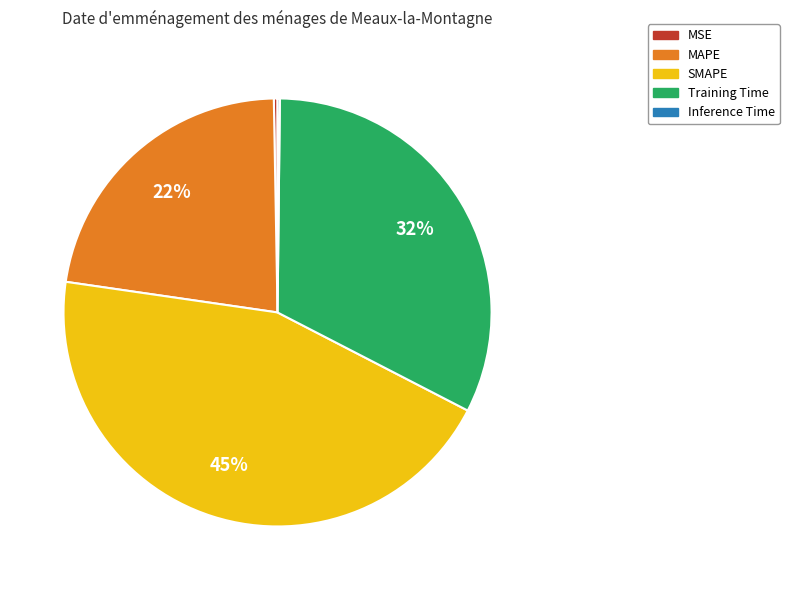

What is the largest slice in the pie chart?

SMAPE